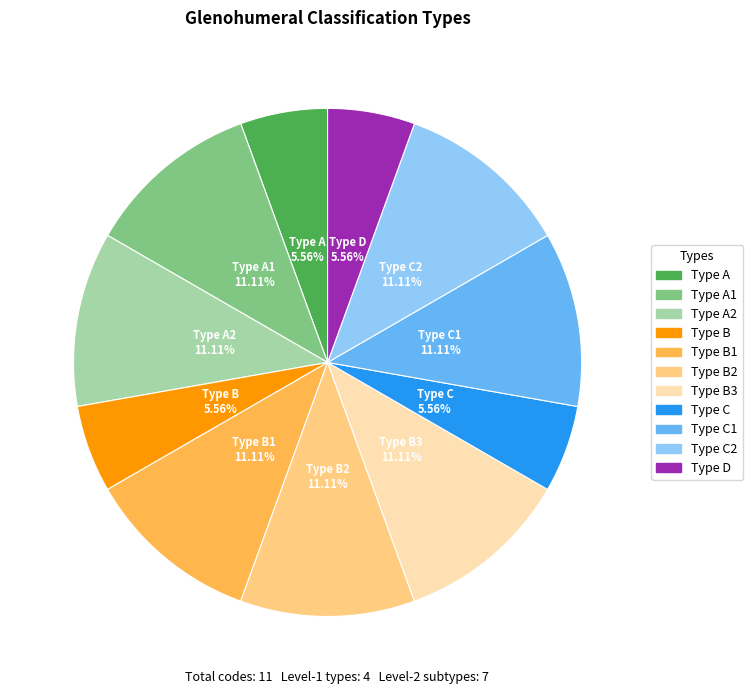

Is there a majority slice in this chart?

No